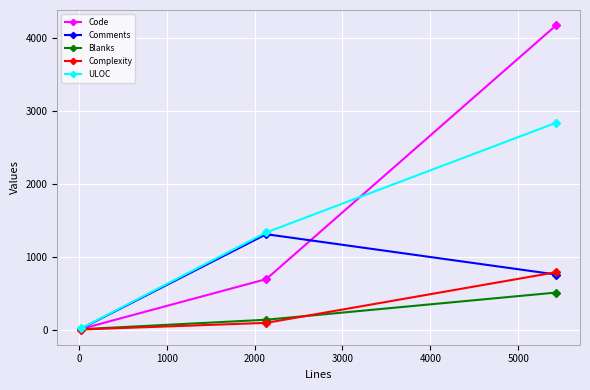

What are all the series names shown in the legend?

Code, Comments, Blanks, Complexity, ULOC